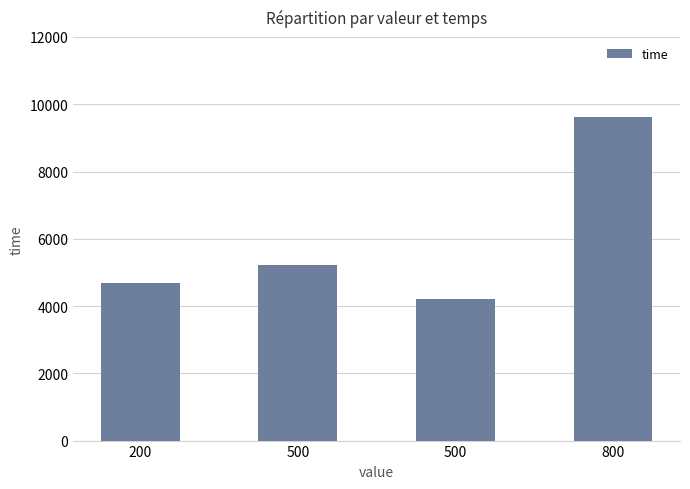

How many values are below 5221?

2